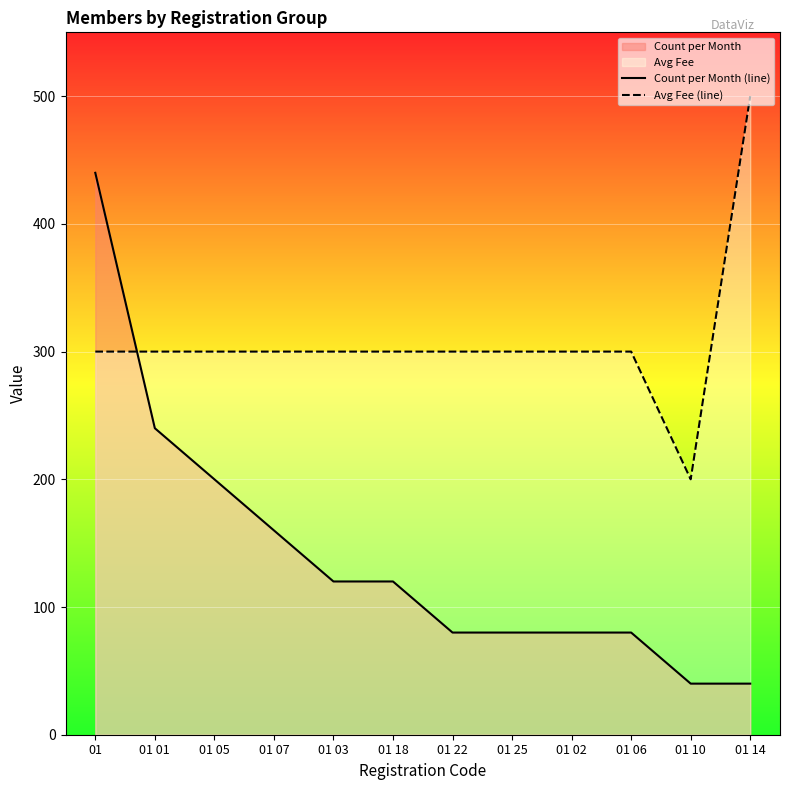

What is the label of the 5th point from the left?

01 03